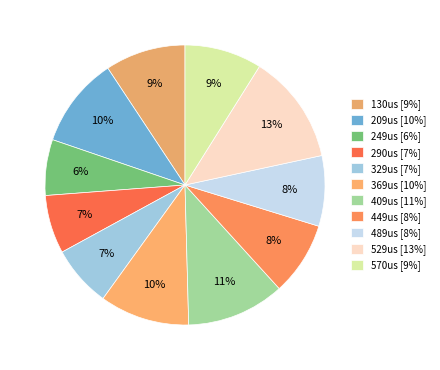

The 529us slice represents 26% of the pie. True or false?

False